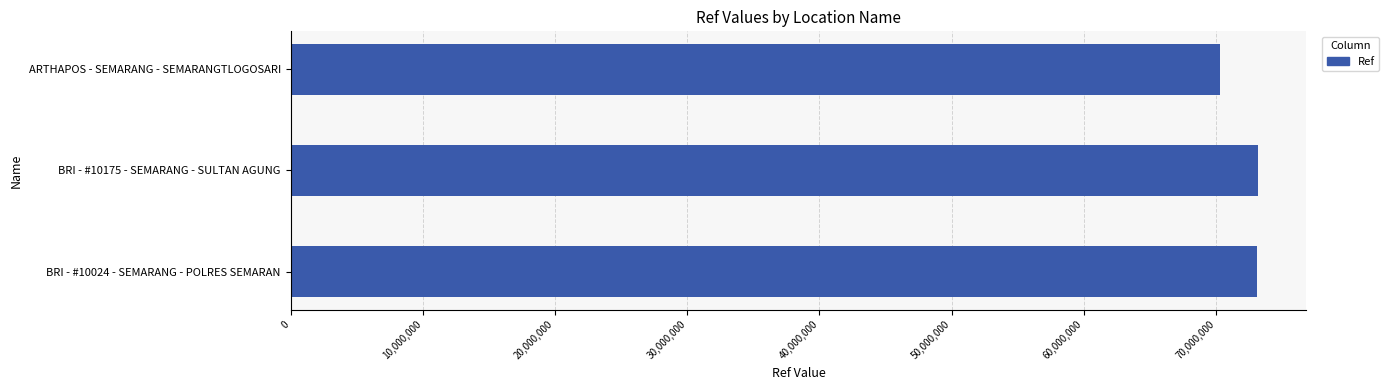

What is the minimum value shown in the chart?

70302071